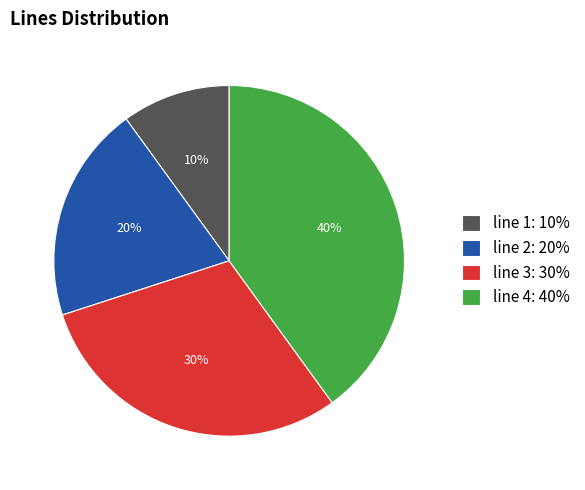

Rank the categories by value from highest to lowest.

line 4, line 3, line 2, line 1